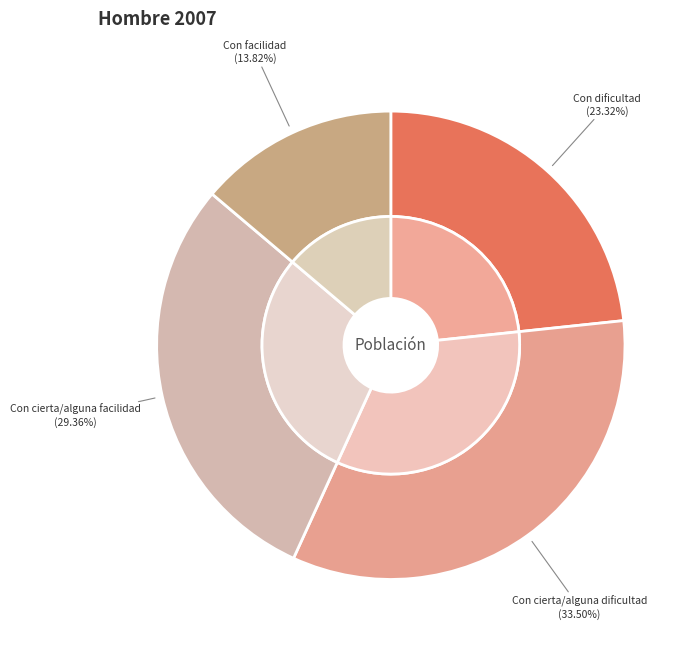

To the nearest percent, what is the difference between the largest and smallest slice percentages?

20%